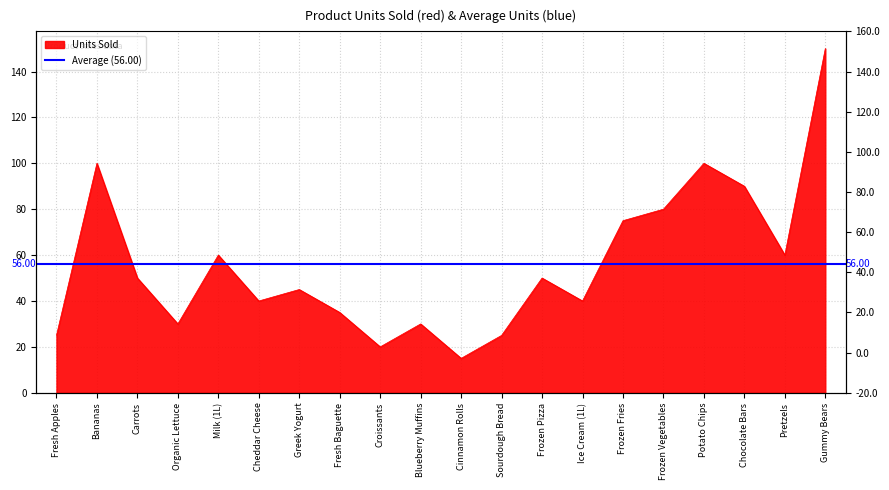

The value at Frozen Pizza is 50. True or false?

True